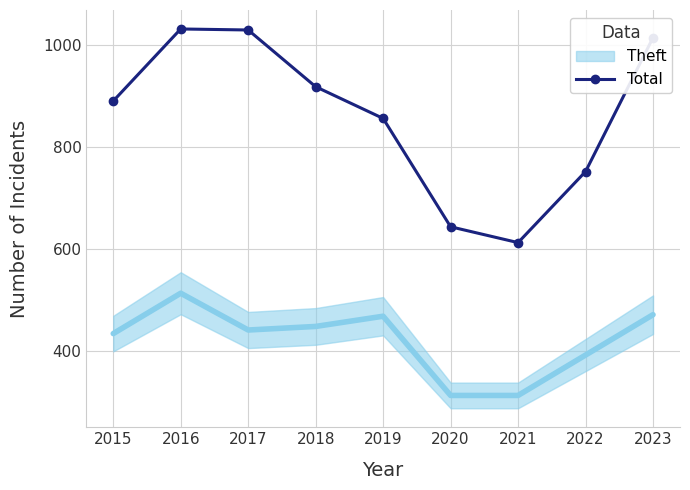

What is the difference between the second highest and minimum values?

416